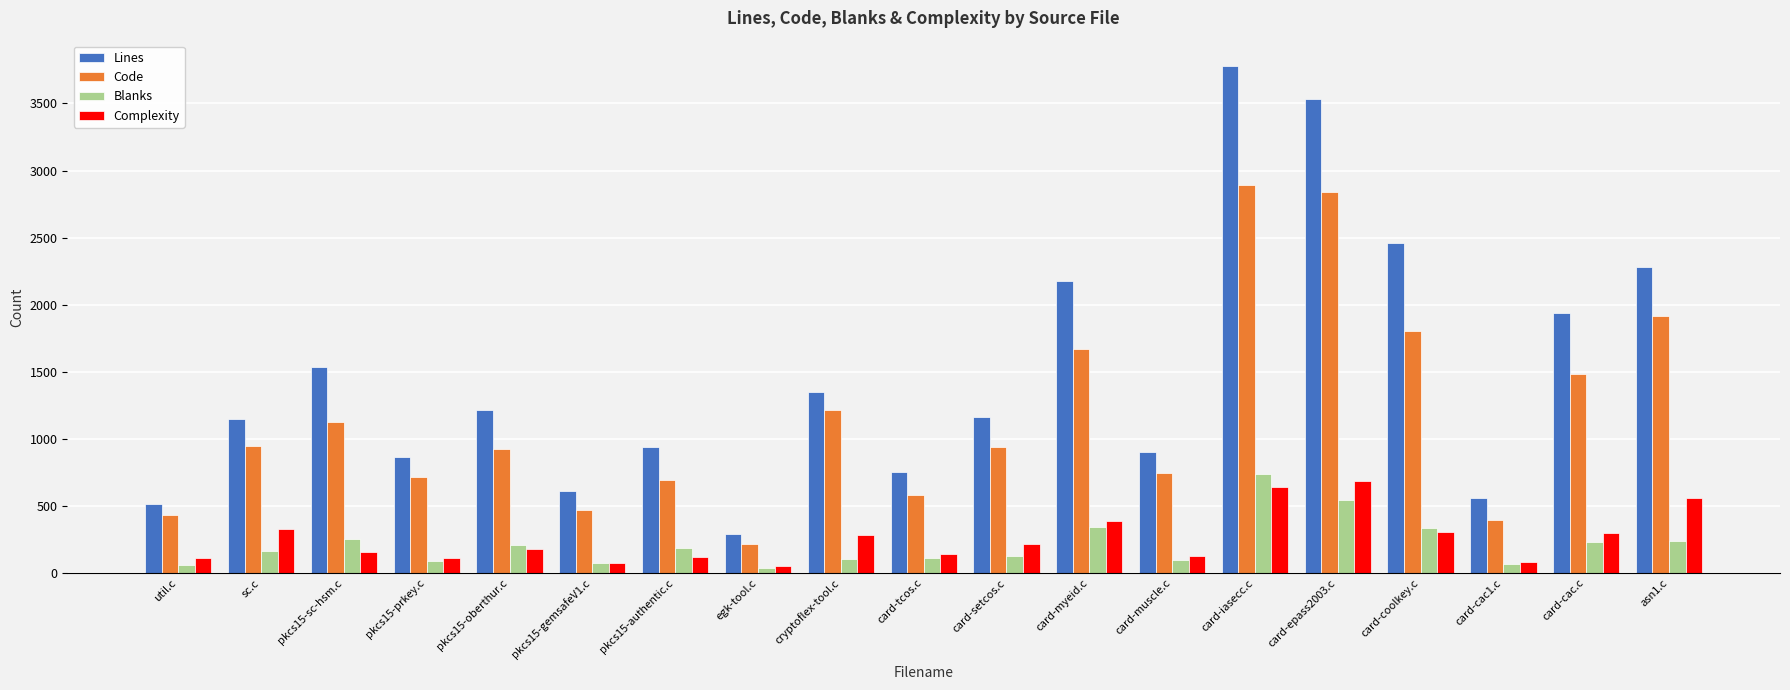

Is the value of Blanks at card-iasecc.c greater than the value of Complexity at card-setcos.c?

Yes